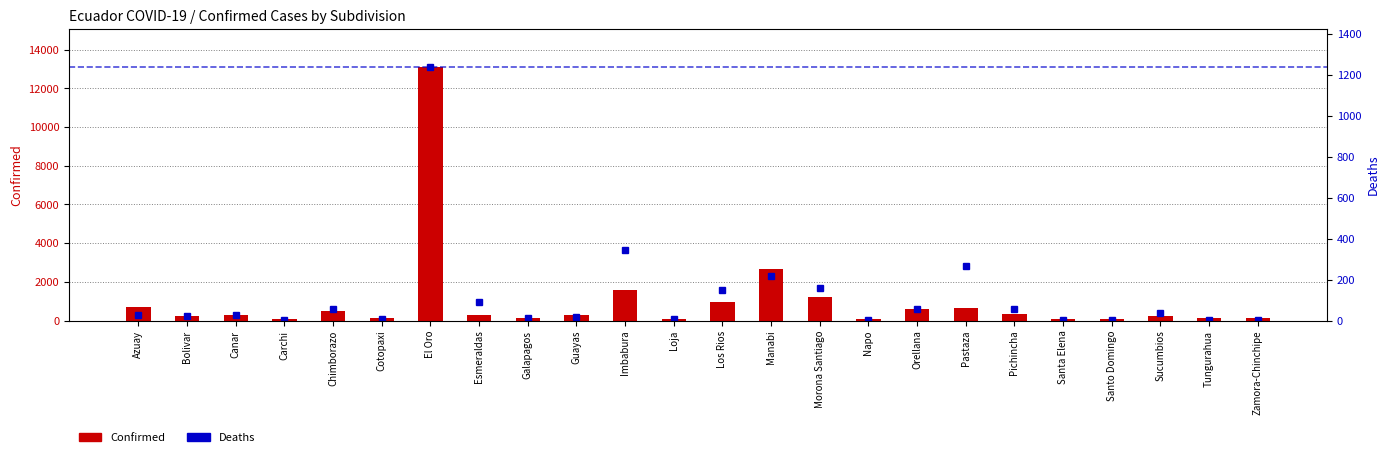

What is the value of the Confirmed bar at the 15th from the left?

1232